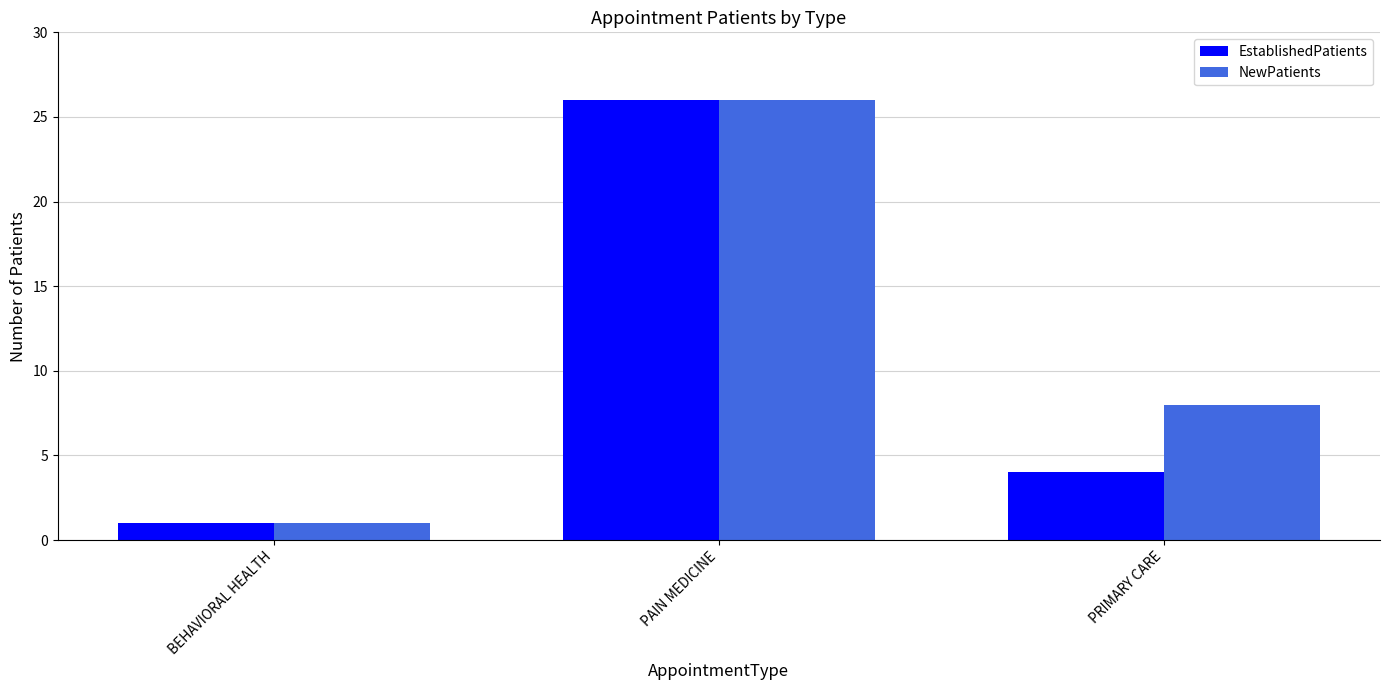

What is the average value of the NewPatients series?

12